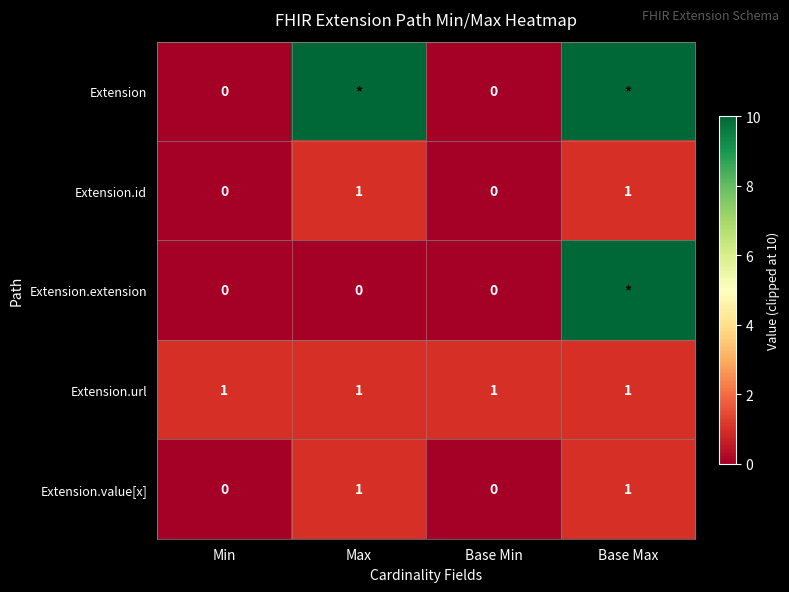

Count the number of categories in the chart.

4